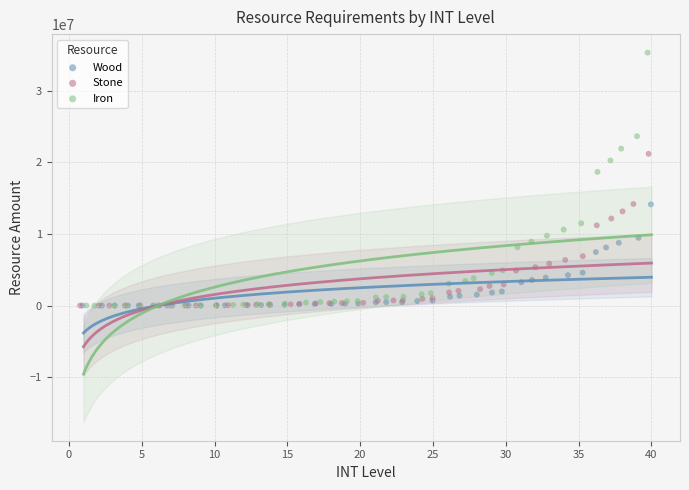

Which series has the largest Y range (max minus min)?

Iron